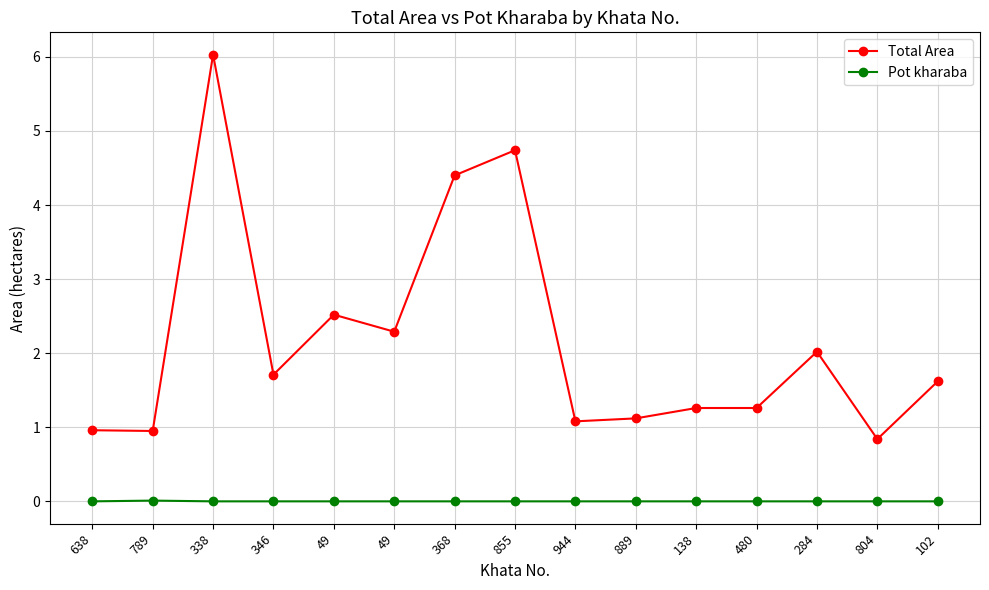

True or false: Pot kharaba has a value of -0.0 at 480.

False